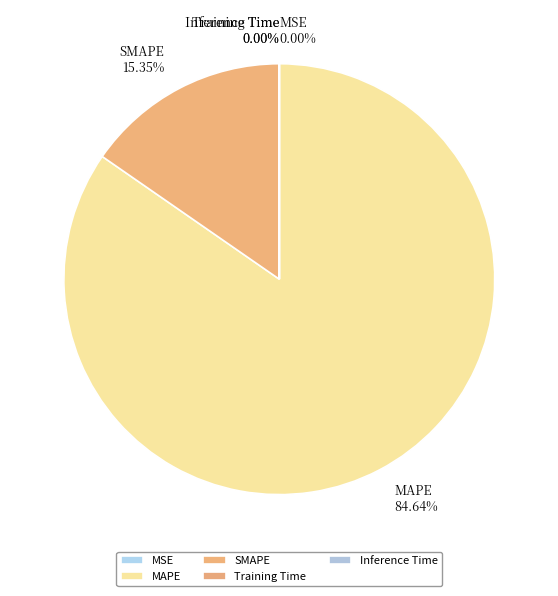

What is the largest slice in the pie chart?

MAPE